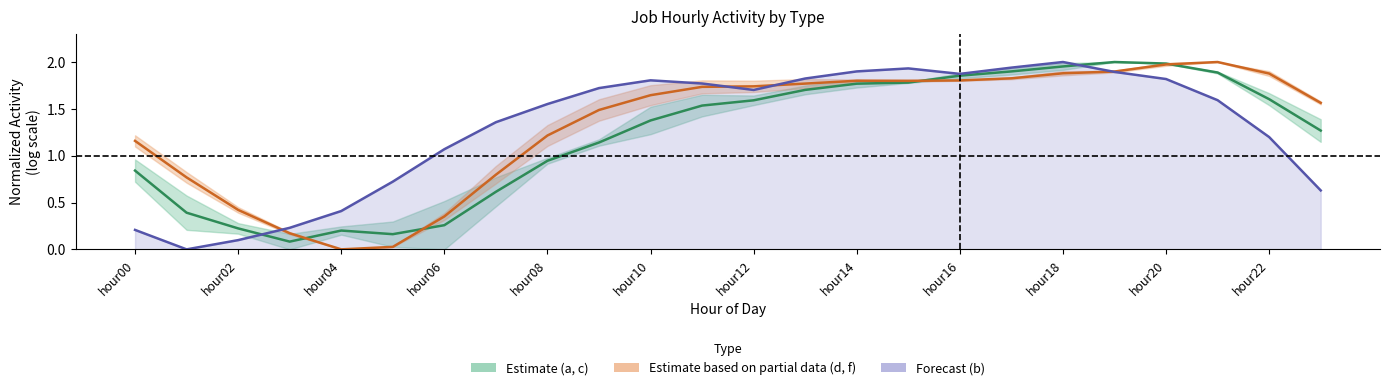

Rank the series by their average value, from highest to lowest.

d/f, b, a